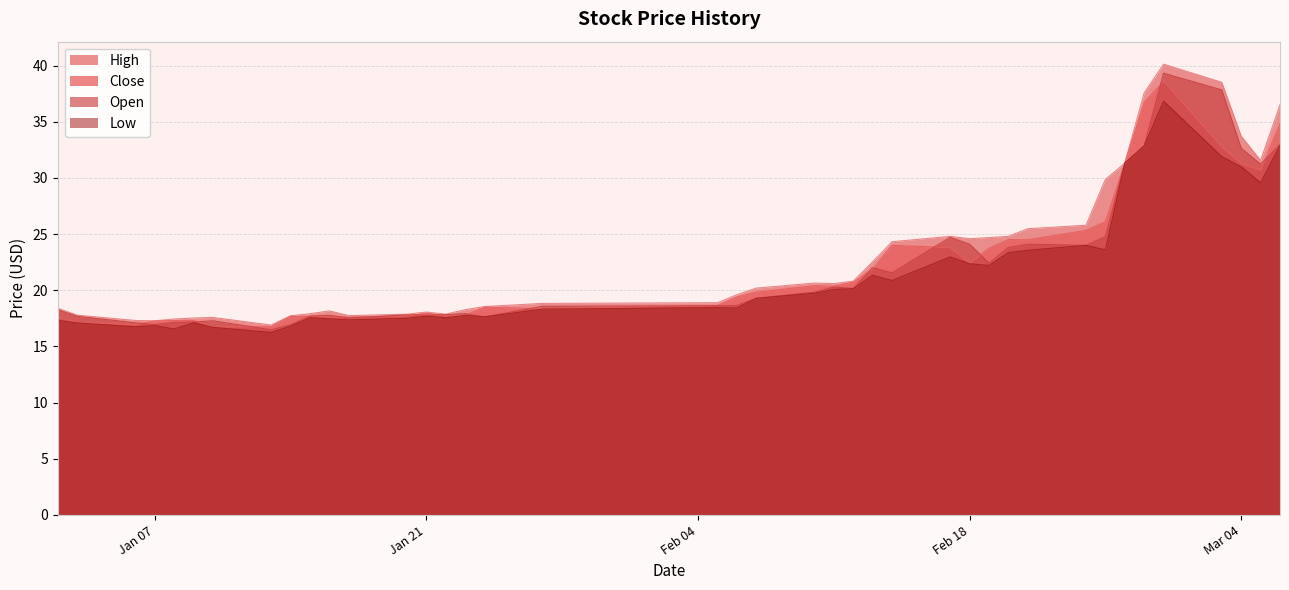

True or false: open and low intersect in this chart.

False